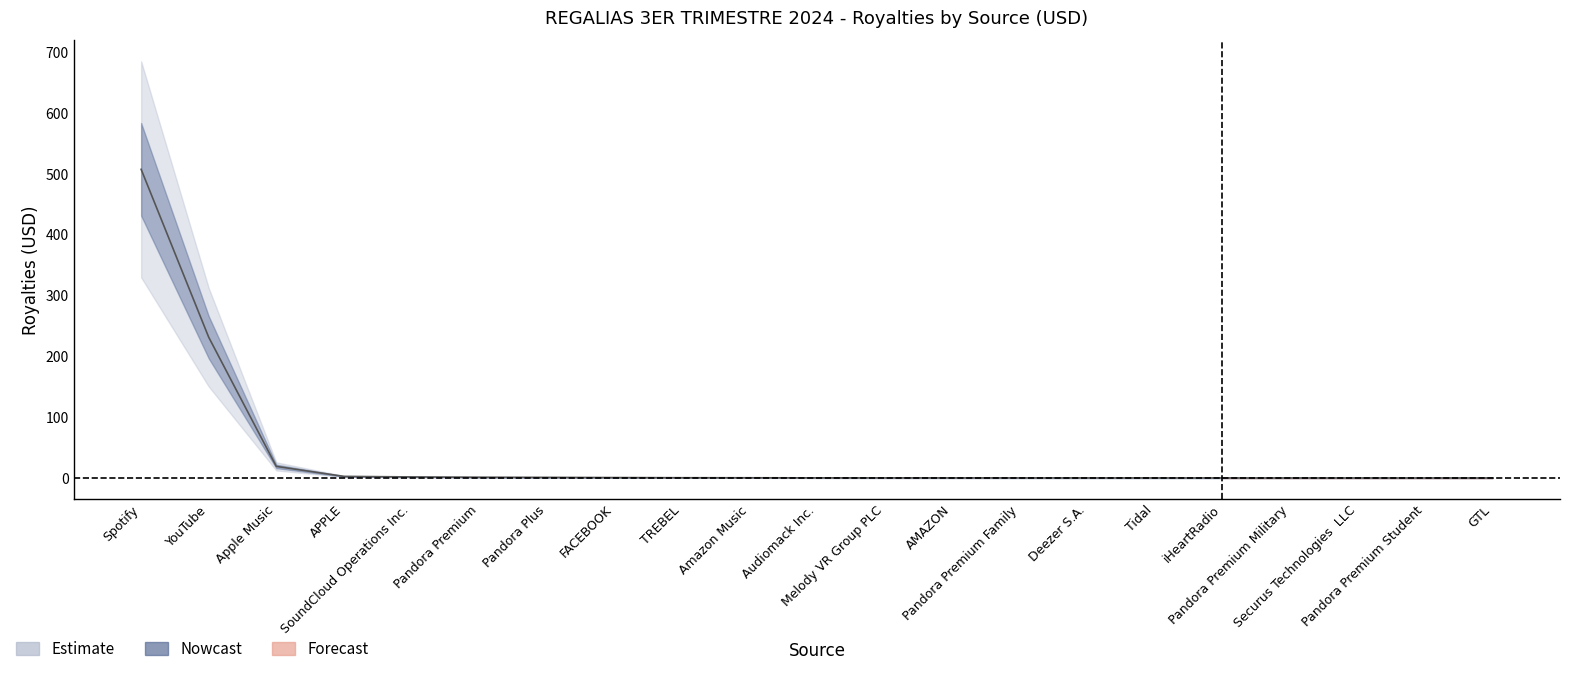

The chart shows a value of 0.1 at Deezer S.A.. True or false?

False